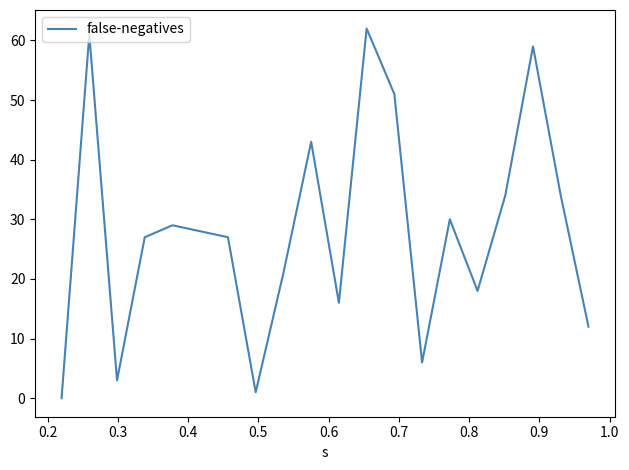

What is the maximum value shown in the chart?

62